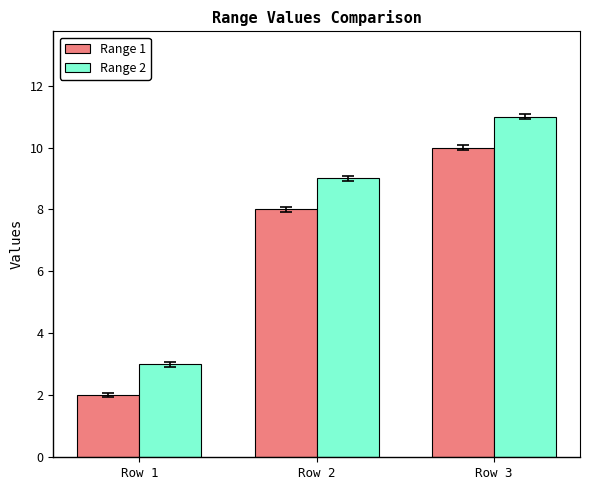

What is the minimum value for Range 1?

2